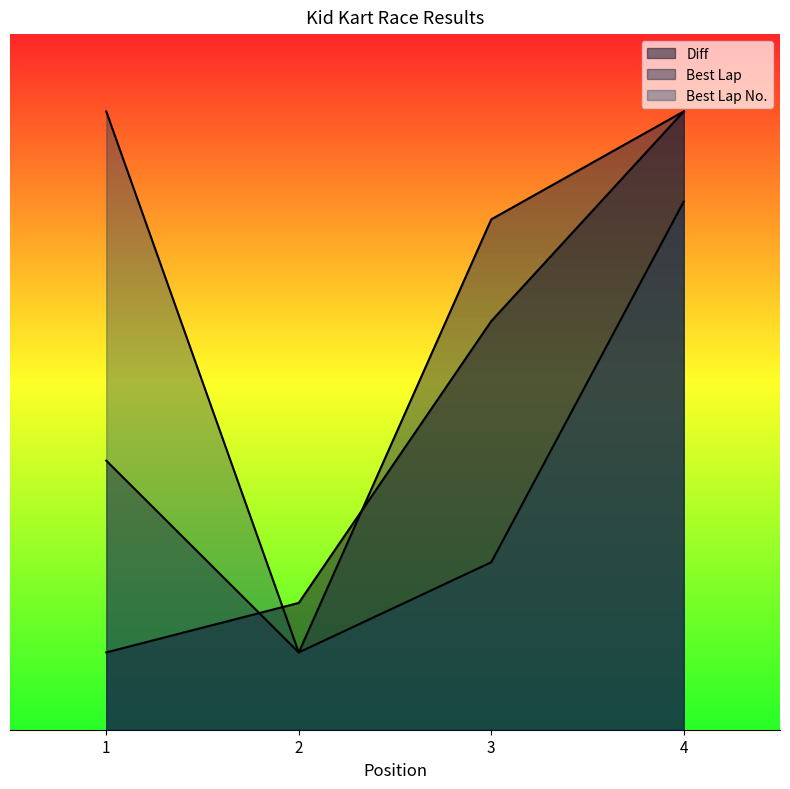

What is the total value across all series at 1?

62.4